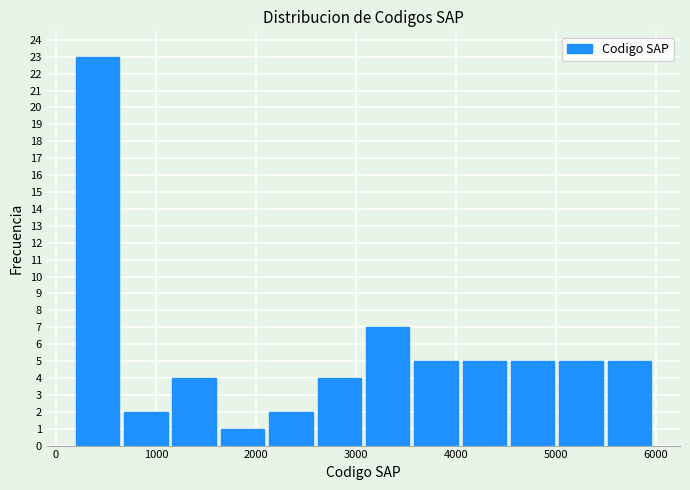

Reading left to right, list every bar in this chart as the range it spans on the x-axis followed by its height. Neither the bar edges nor the heights are printed on the chart, so give them approximately, as read against the axes.

200 to 700: 23
700 to 1200: 2
1200 to 1600: 4
1600 to 2100: 1
2100 to 2600: 2
2600 to 3100: 4
3100 to 3600: 7
3600 to 4100: 5
4100 to 4500: 5
4500 to 5000: 5
5000 to 5500: 5
5500 to 6000: 5